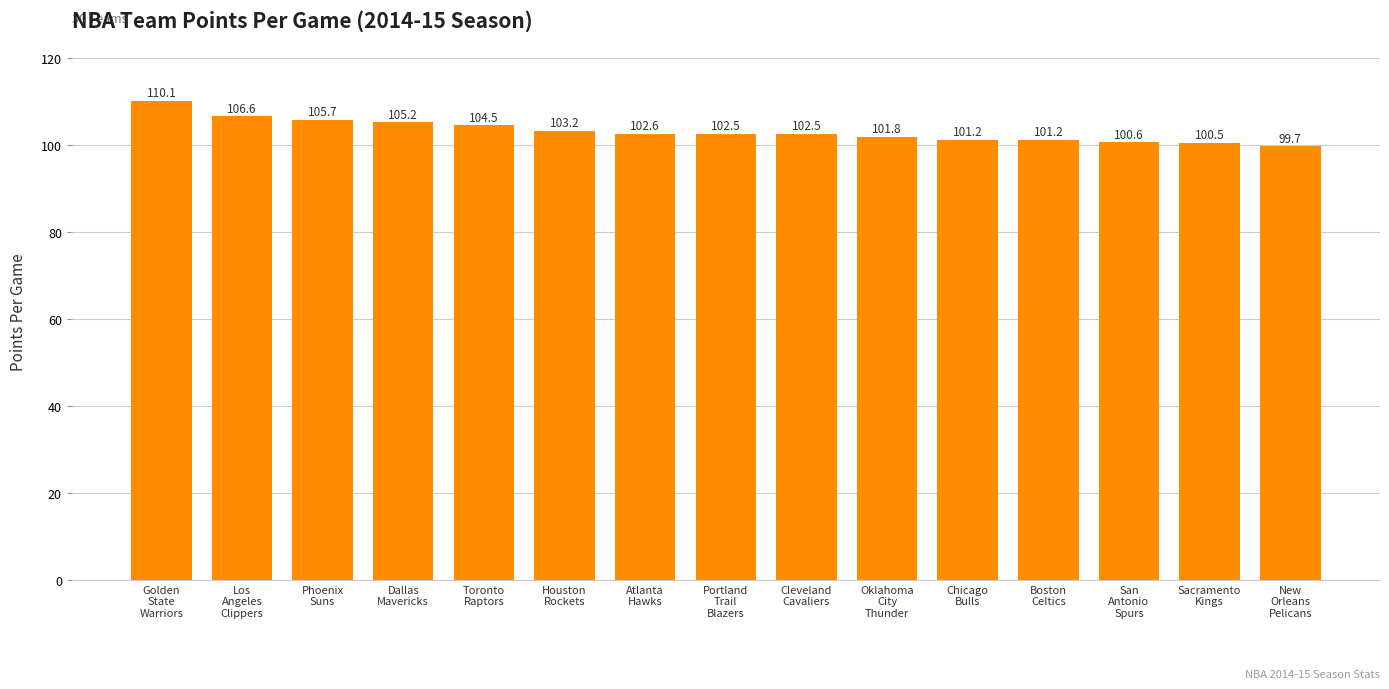

The chart shows a value of 37.1 at Portland
Trail
Blazers. True or false?

False